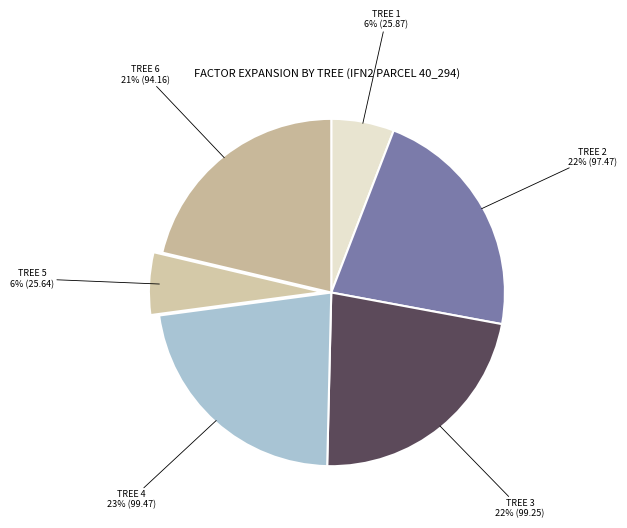

How many slices are in this pie chart?

6